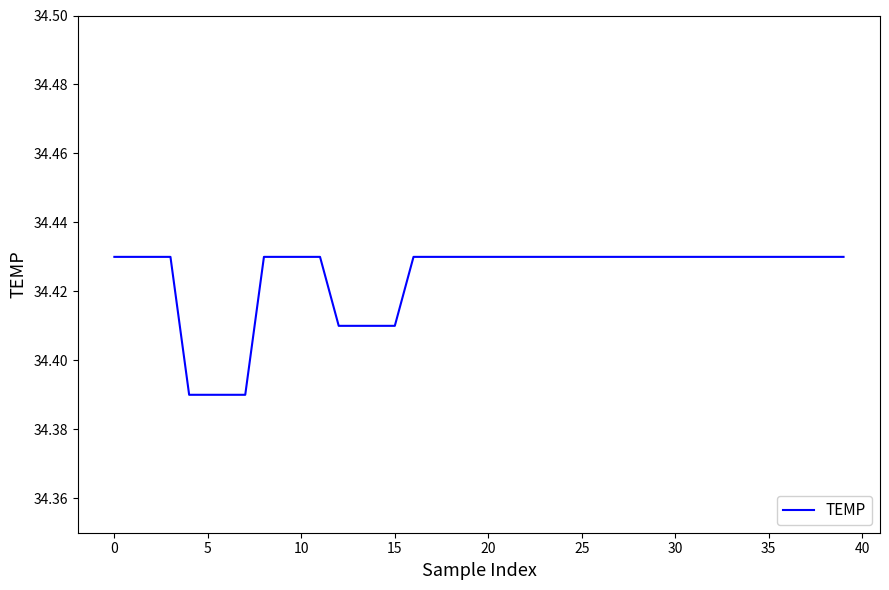

How many lines are shown in the chart?

1